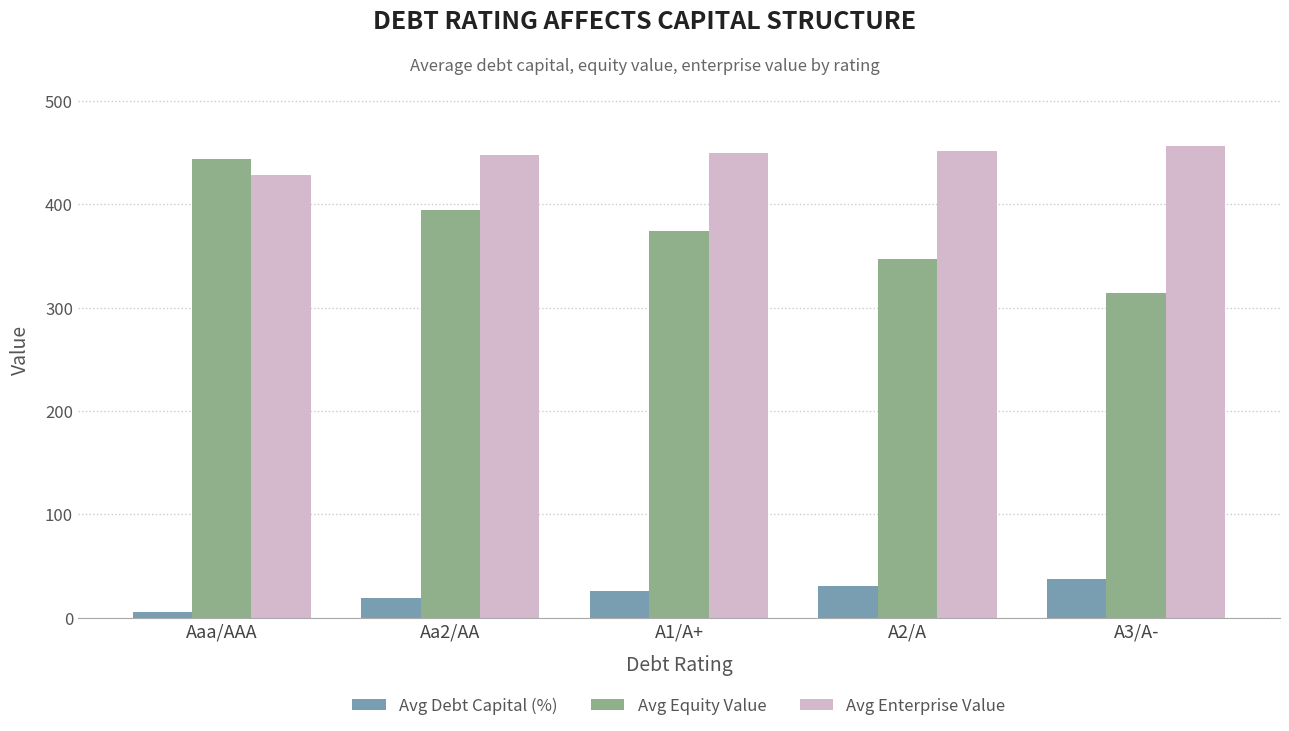

Read the Avg Equity Value value at A2/A.

347.0